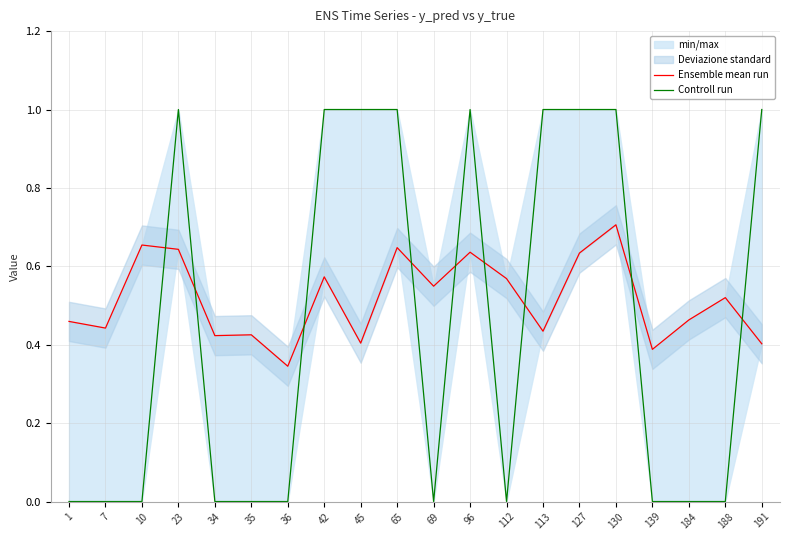

What is the difference between the highest and lowest values at 112?

0.6